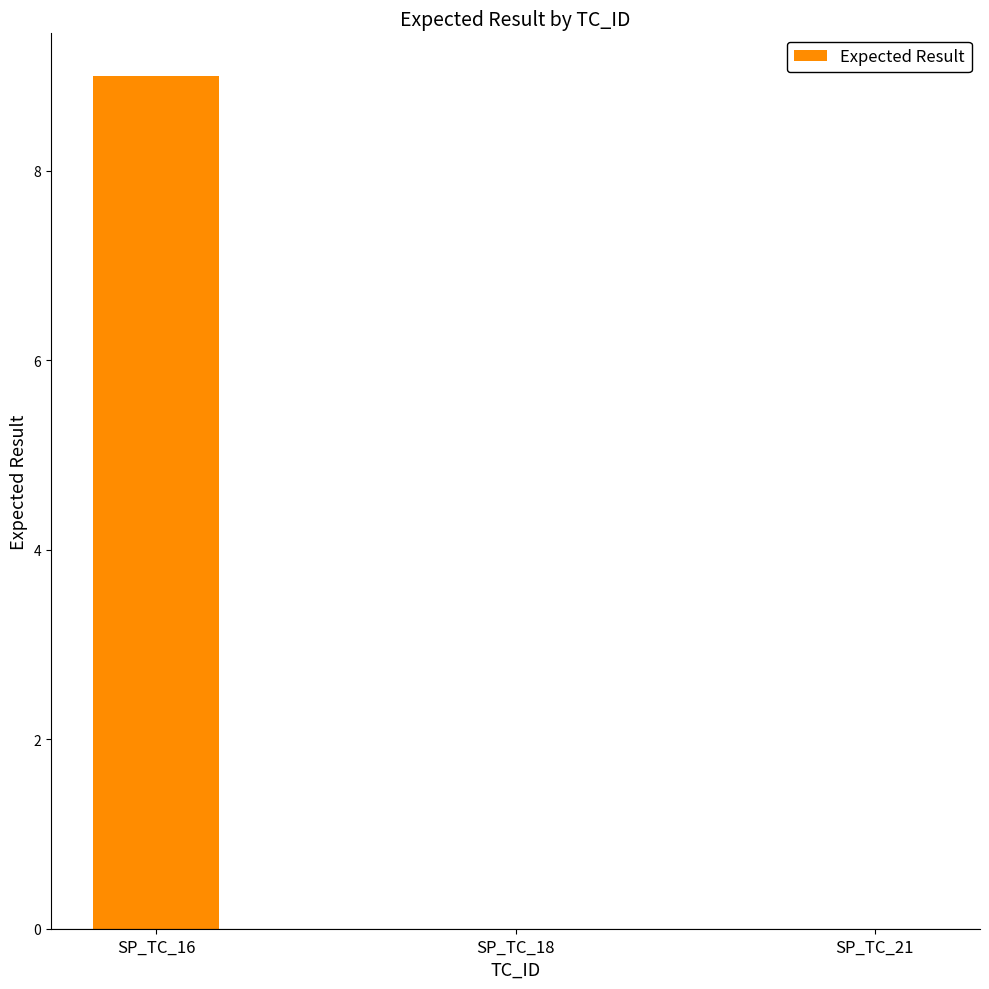

What is the greatest value displayed?

9